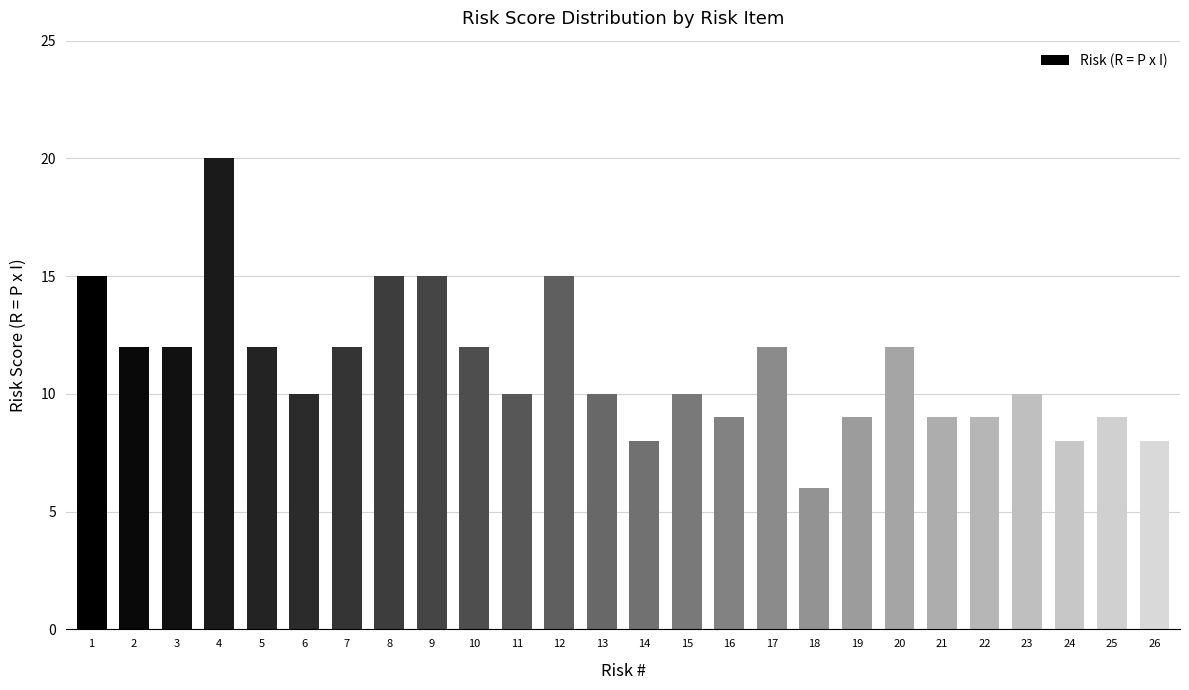

True or false: the data shows 10 at 23.

True